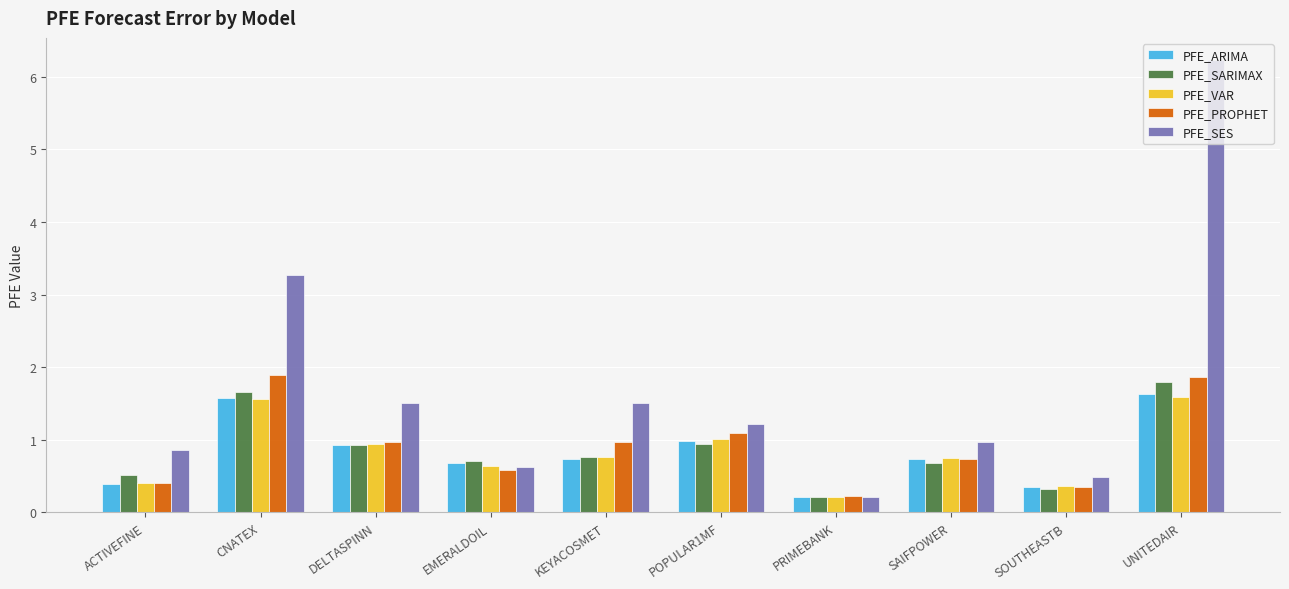

Which series changed the most between KEYACOSMET and PRIMEBANK?

PFE_SES